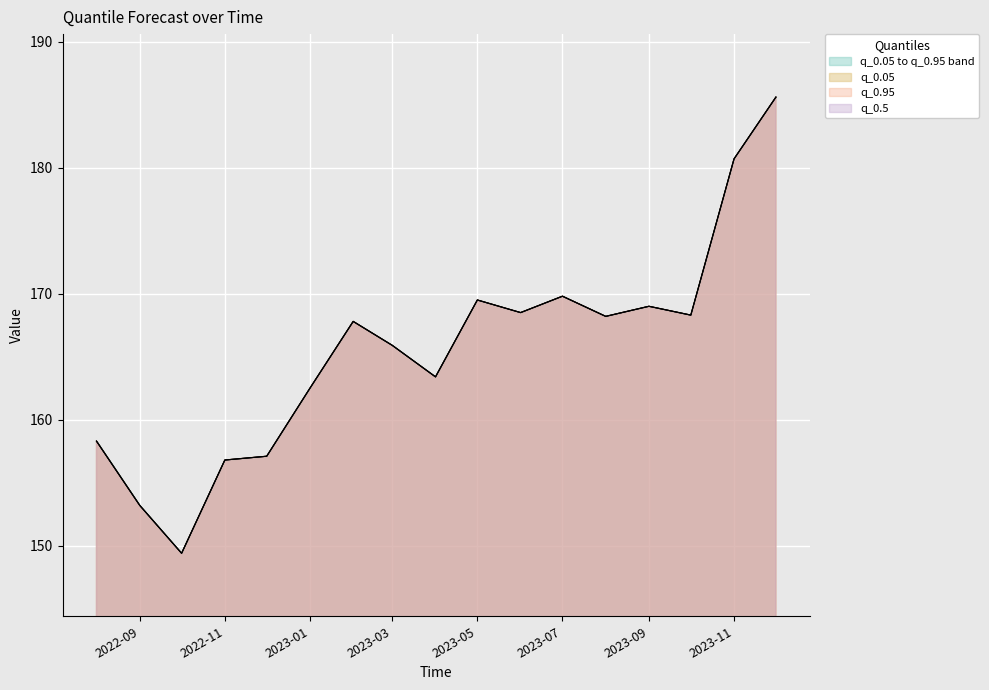

True or false: q_0.95 and q_0.5 intersect in this chart.

False